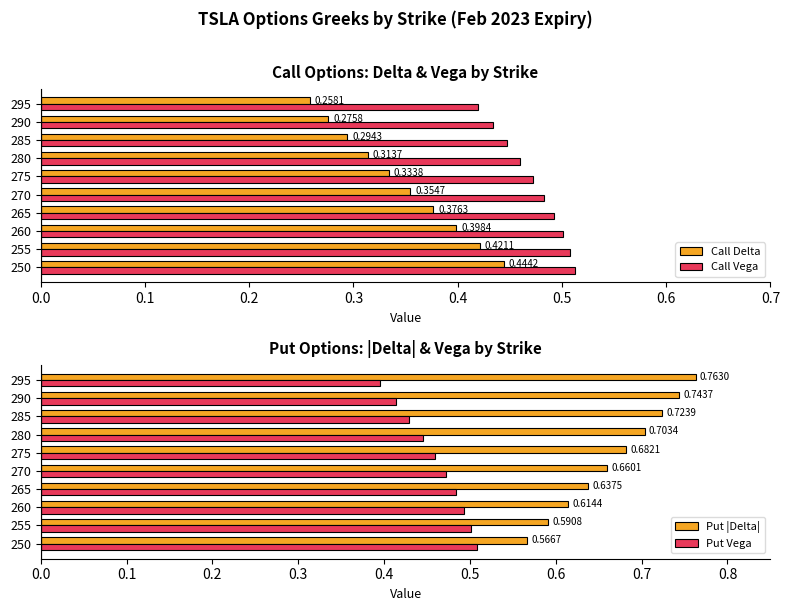

Is the value of Call Vega at 260 greater than the value of Call Delta at 295?

Yes